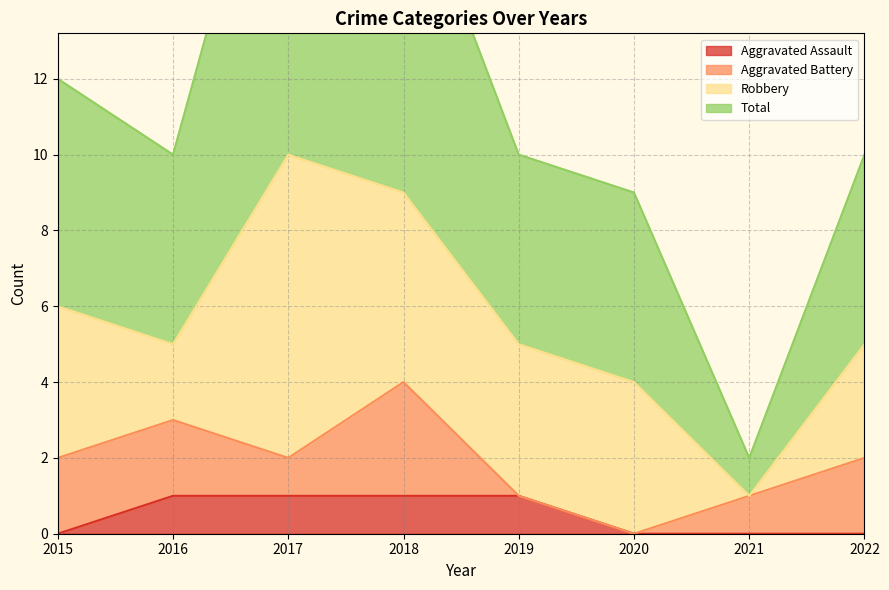

At which label does Aggravated Assault reach its peak?

2016